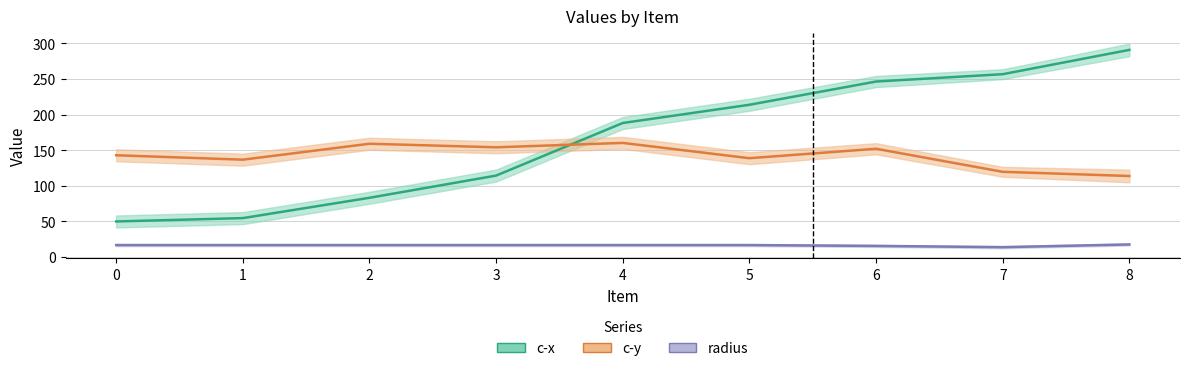

Is this an area chart (filled region under the line)?

No